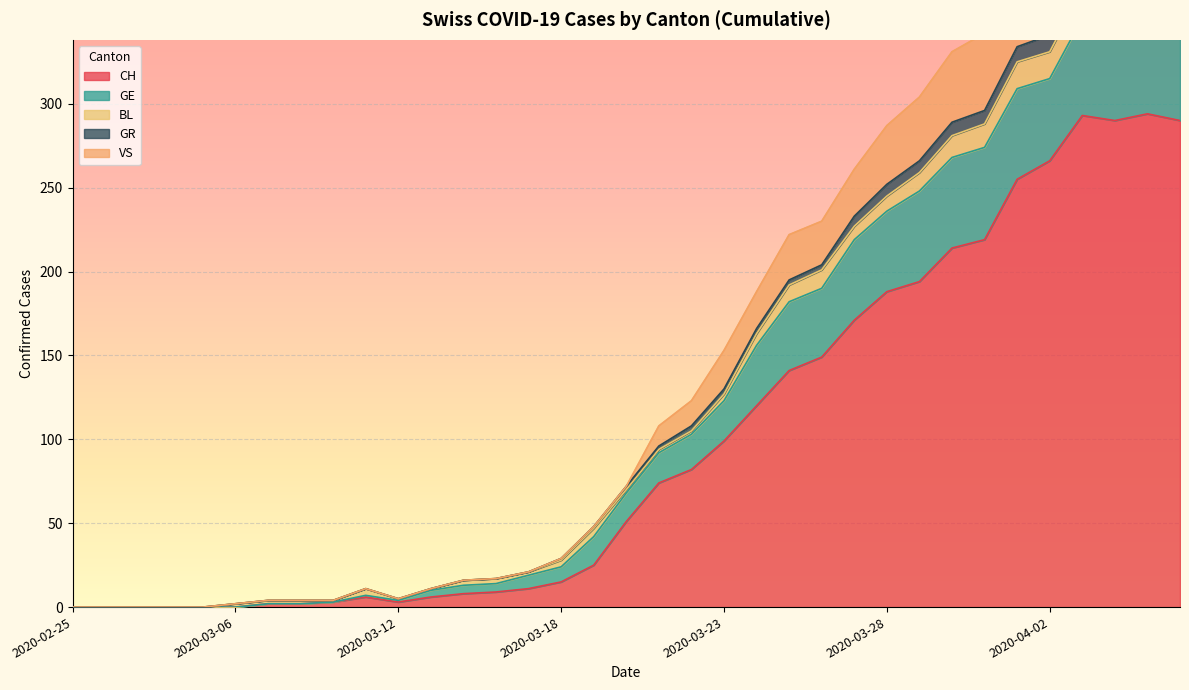

Where is the first local minimum for GR?

2020-03-12